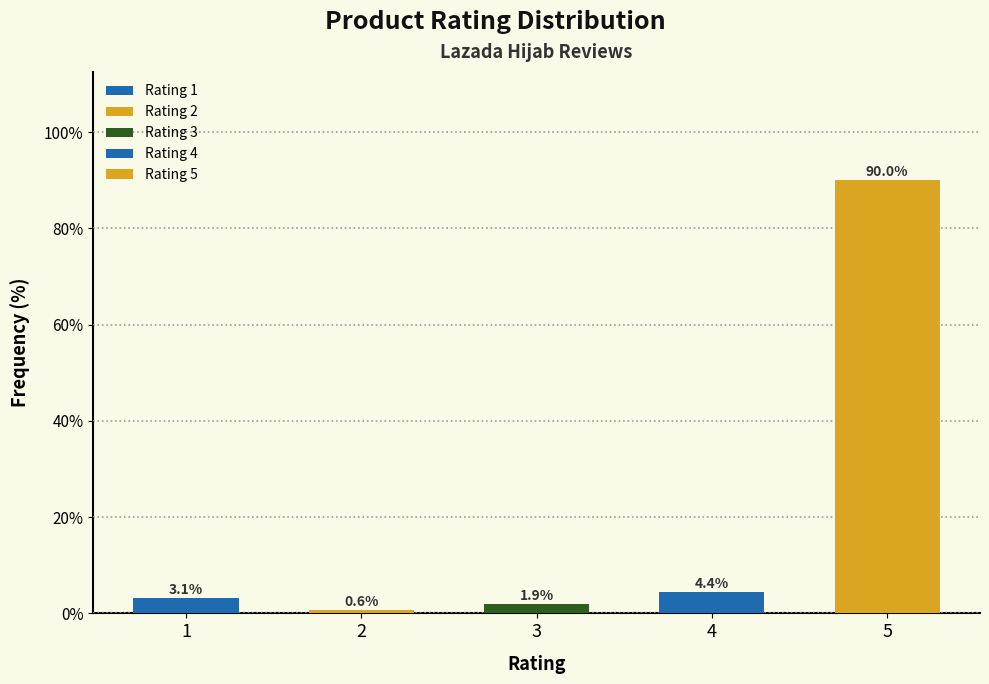

Reading left to right, extract all data points from this chart.

1=3.1	2=0.6	3=1.9	4=4.4	5=90.0